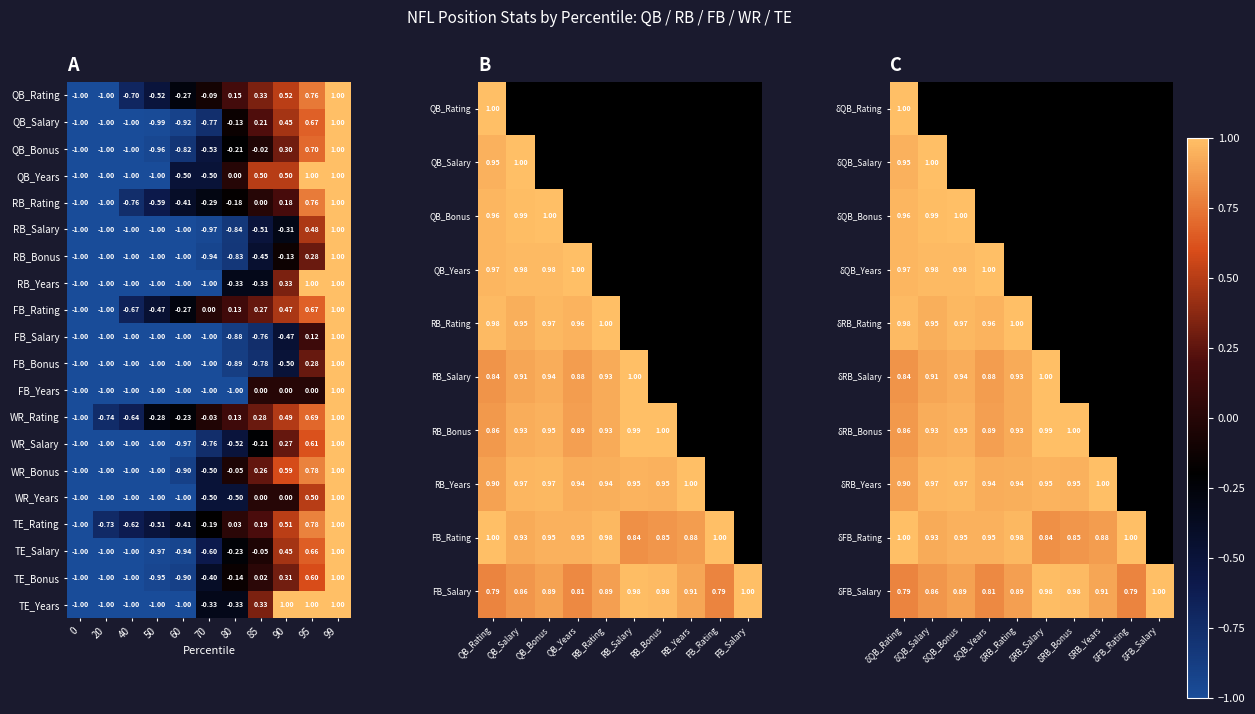

At 50, list the series in order from smallest to largest.

QB_Years, RB_Salary, RB_Bonus, RB_Years, FB_Salary, FB_Bonus, FB_Years, WR_Salary, WR_Bonus, WR_Years, TE_Years, QB_Salary, TE_Salary, QB_Bonus, TE_Bonus, RB_Rating, QB_Rating, TE_Rating, FB_Rating, WR_Rating